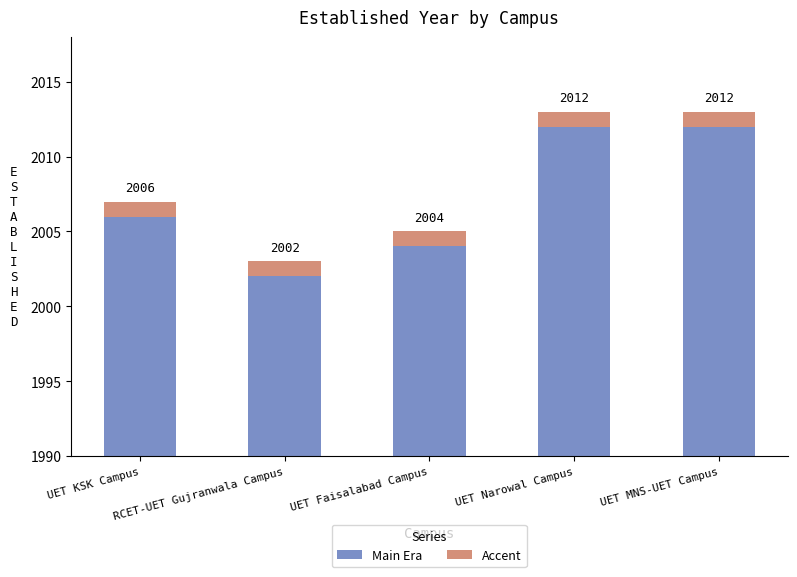

True or false: the data shows 3533 at UET Narowal Campus.

False